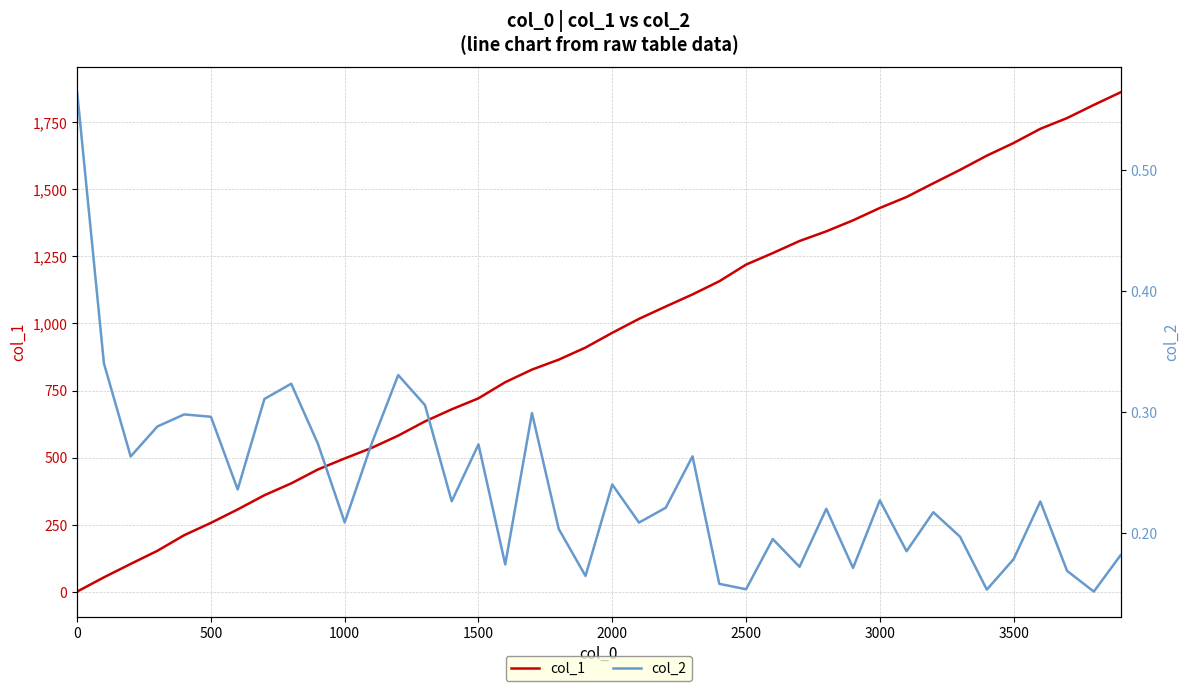

In col_2, how many points are lower than both neighbors (excluding endpoints)?

13